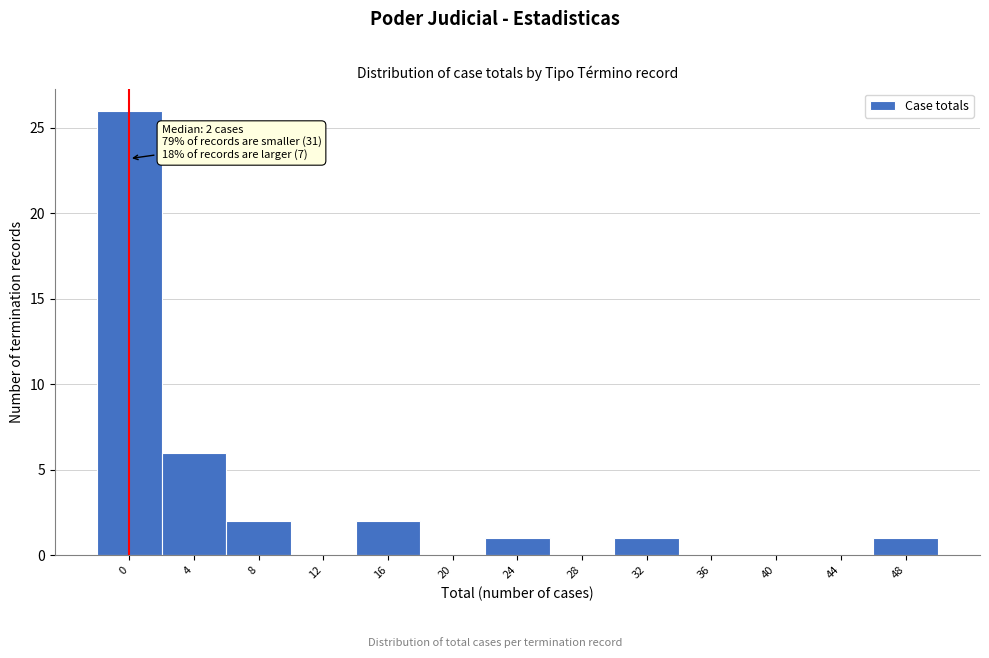

Reading right to left, transcribe all the data shown in this chart.

48=1	44=0	40=0	36=0	32=1	28=0	24=1	20=0	16=2	12=0	8=2	4=6	0=26